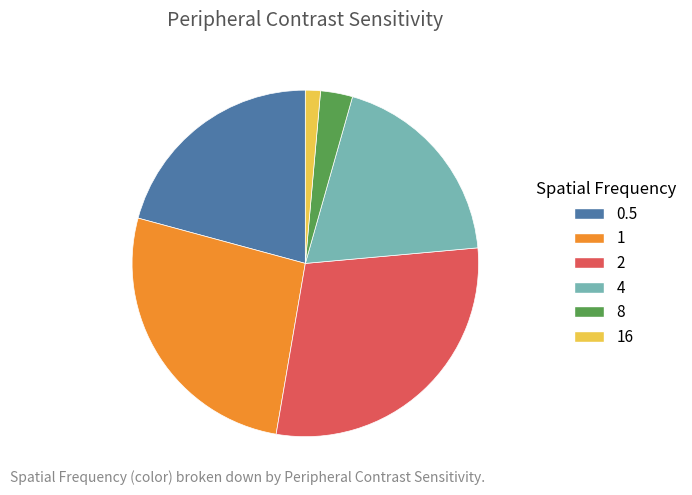

Combined, do 4 and 2 account for over 50%?

No